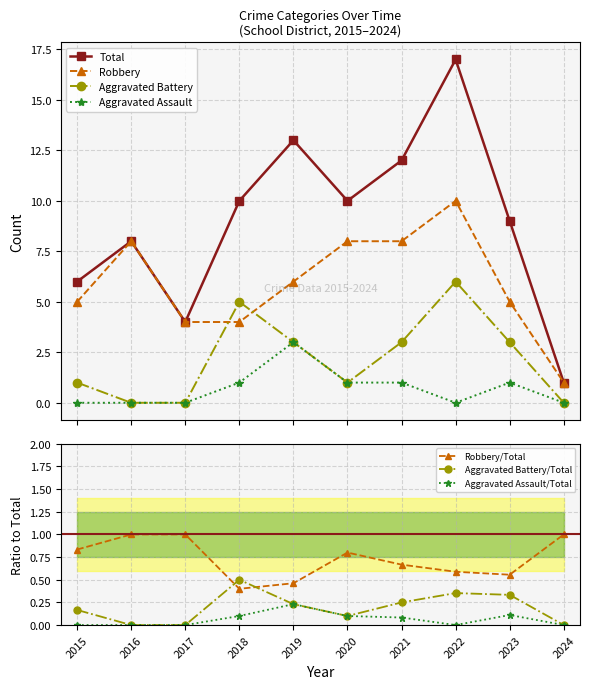

Is it true that Total equals 3 at 2015?

False